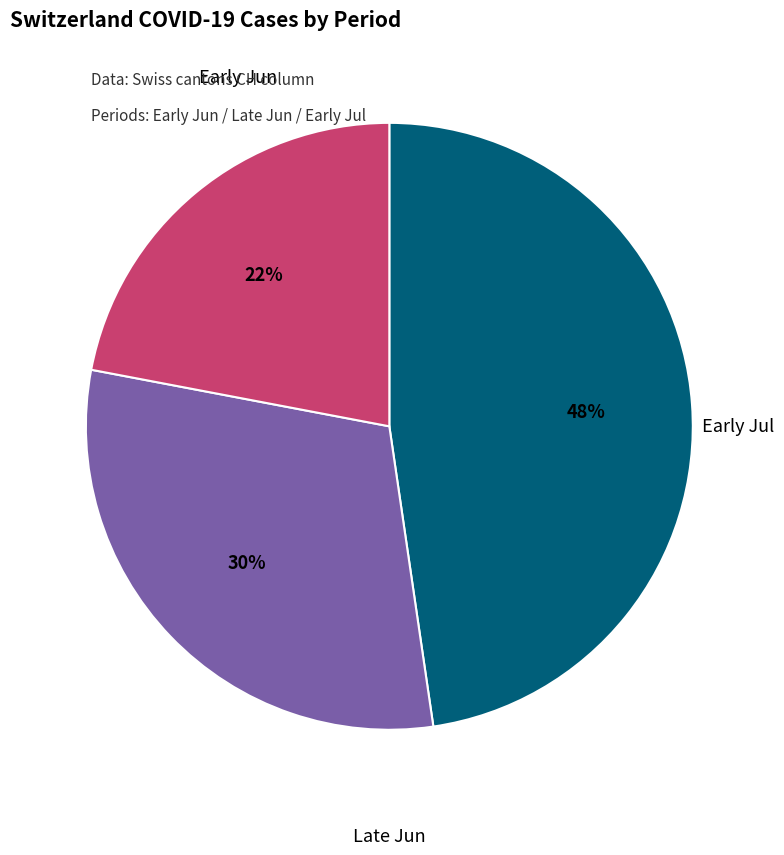

To the nearest percent, what is the average slice percentage?

33%